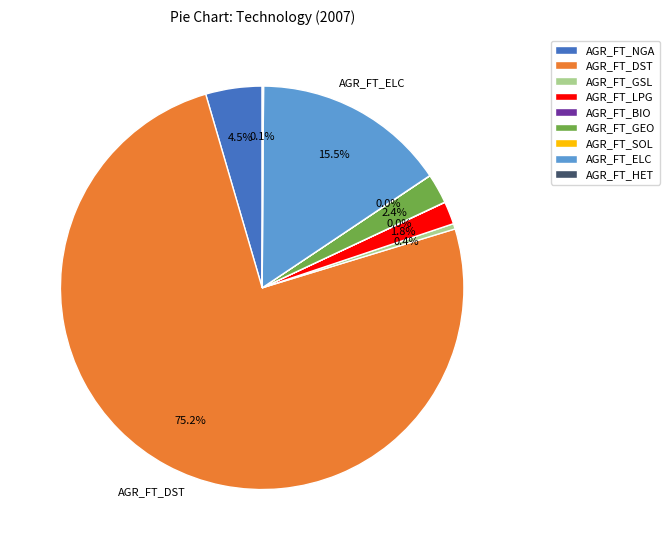

Between AGR_FT_GSL and AGR_FT_LPG, which is larger?

AGR_FT_LPG